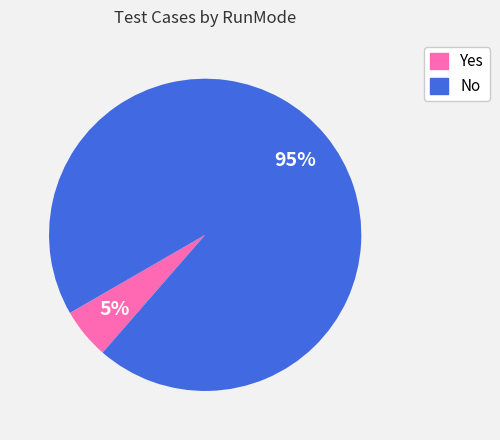

The Yes slice represents 11% of the pie. True or false?

False